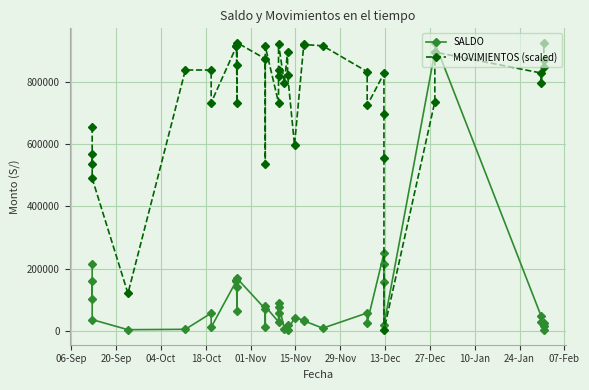

What is the difference between the second highest and minimum values in the MOVIMIENTOS (scaled) series?

922713.0